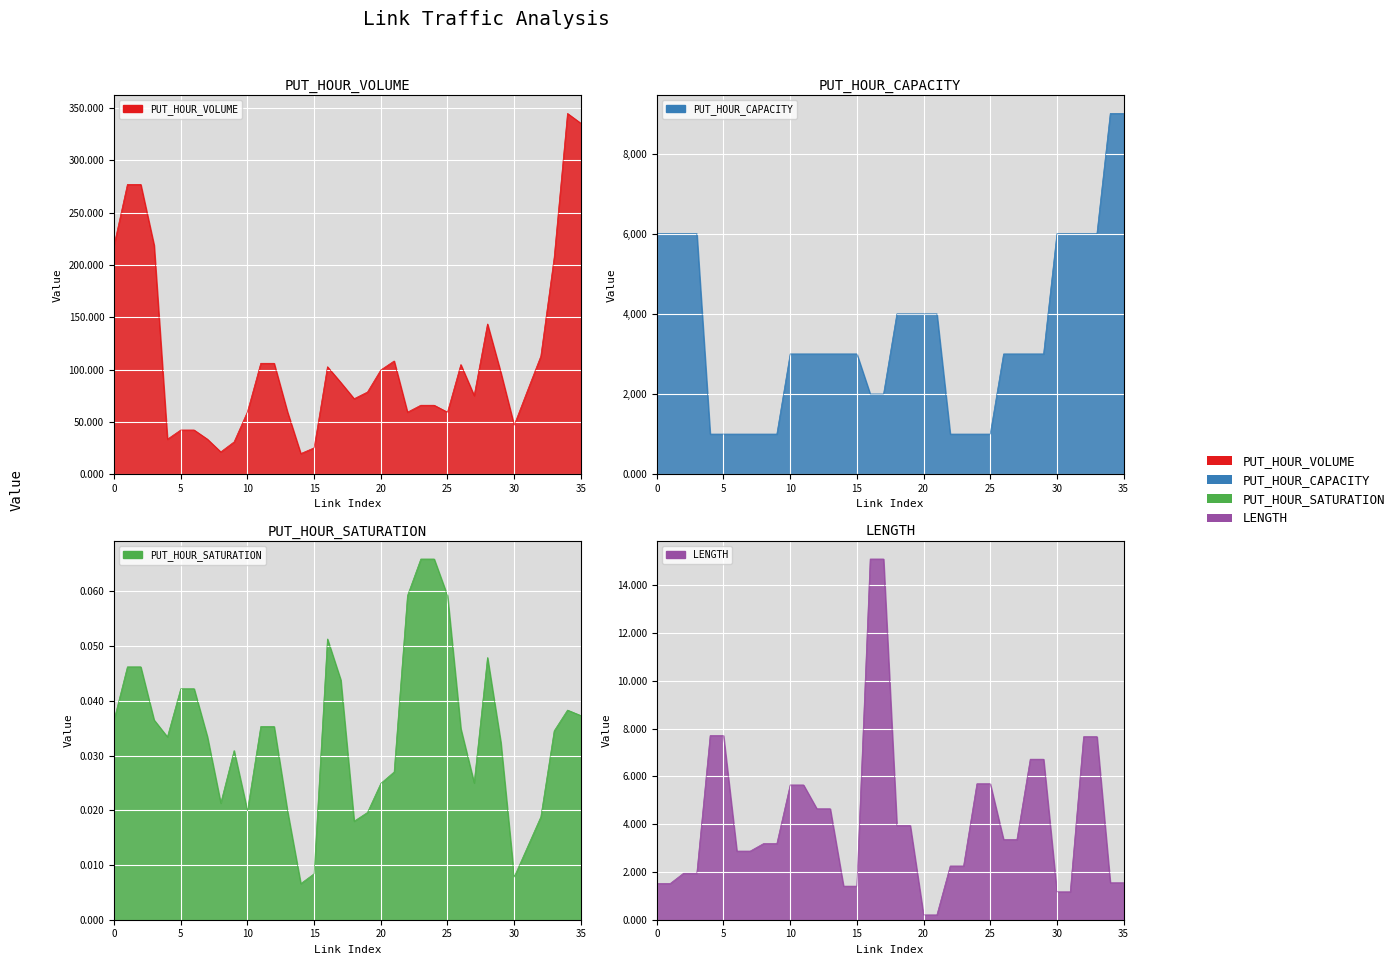

True or false: LENGTH and PUT_HOUR_CAPACITY cross at least once.

False